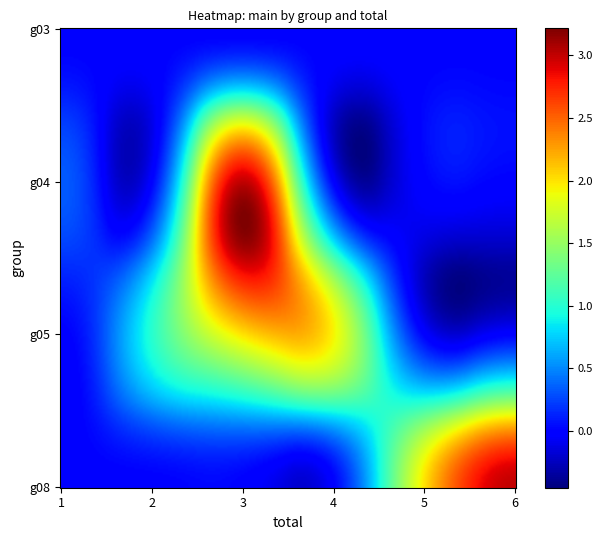

How many data points does each series have?

6